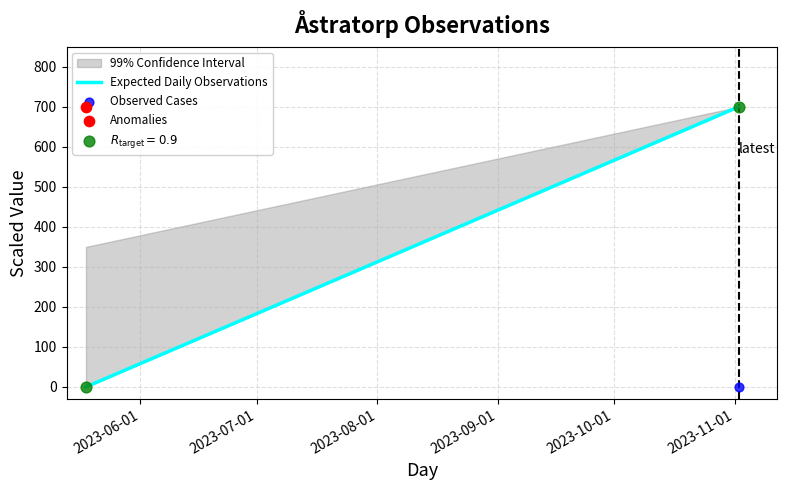

Is the value of Observed Cases at 2023-07-01 greater than the value of Expected Daily Observations at 2023-07-01?

No